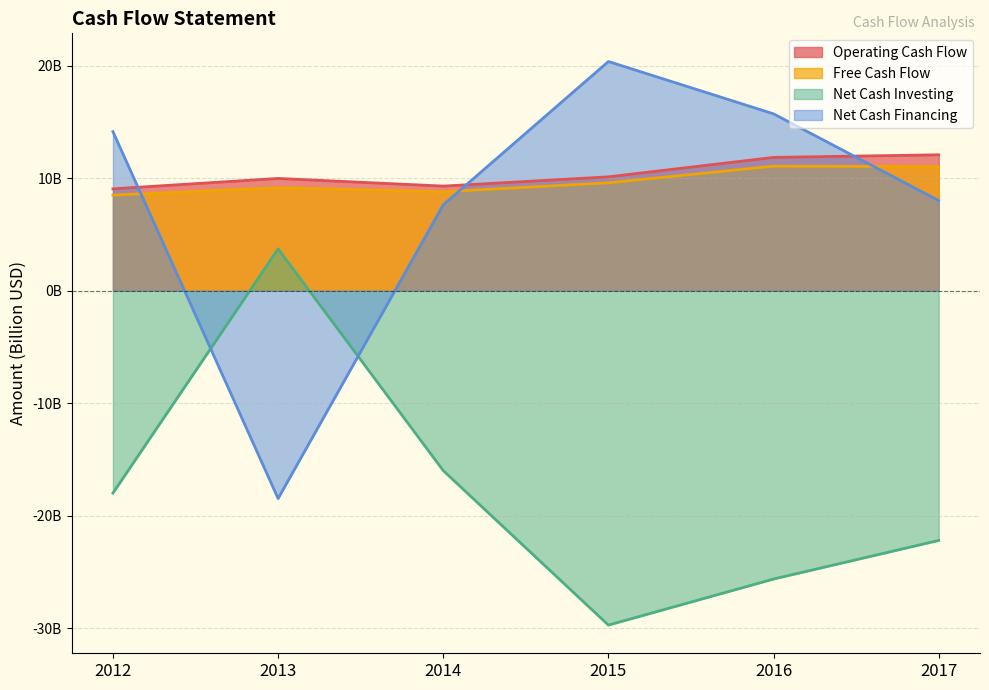

Reading left to right, list all the values displayed in this chart.

Operating Cash Flow: 9.1	10.0	9.3	10.1	11.9	12.1
Free Cash Flow: 8.5	9.2	8.8	9.6	11.1	11.0
Net Cash Investing: -18.0	3.7	-16.0	-29.7	-25.6	-22.2
Net Cash Financing: 14.1	-18.5	7.6	20.4	15.7	8.0